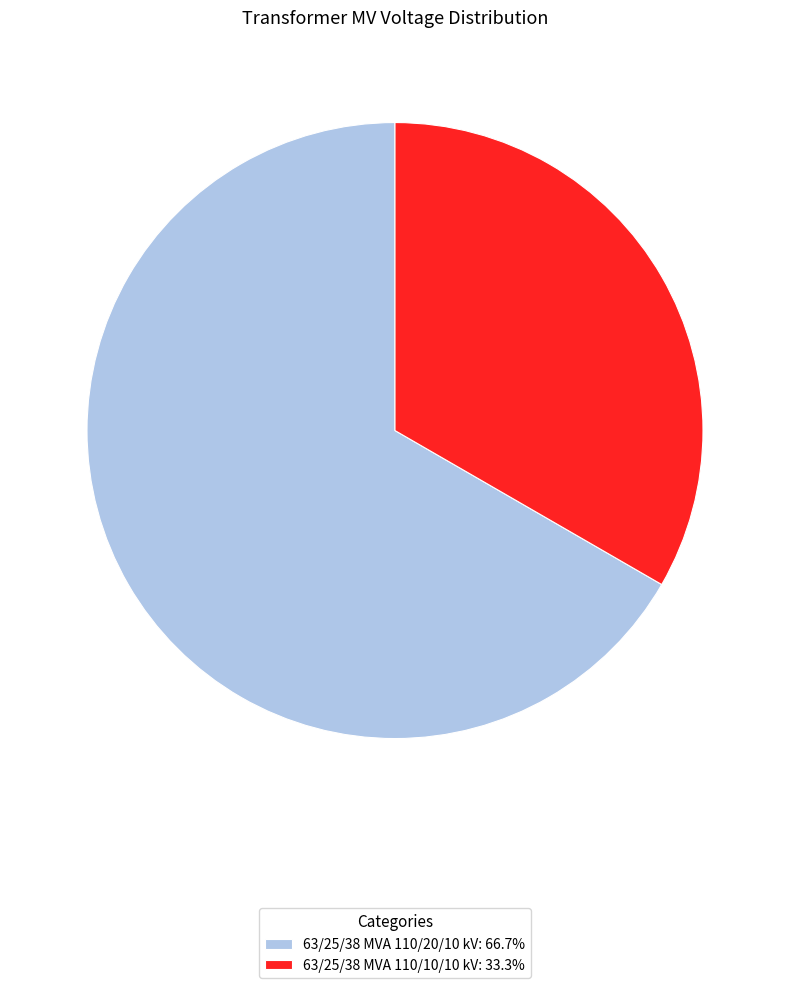

Which slice represents more than half of the pie?

63/25/38 MVA 110/20/10 kV